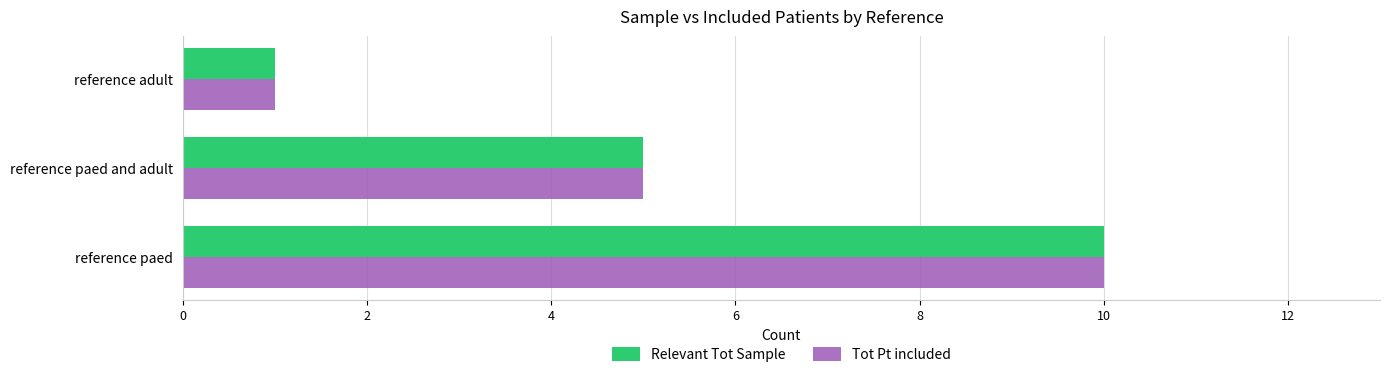

What is the maximum value for Tot Pt included?

10